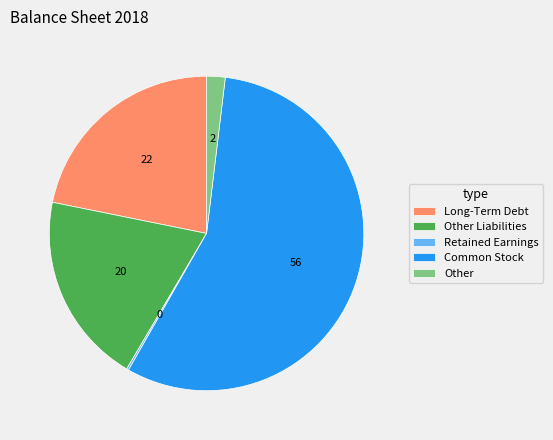

Does any single category account for the majority?

Yes